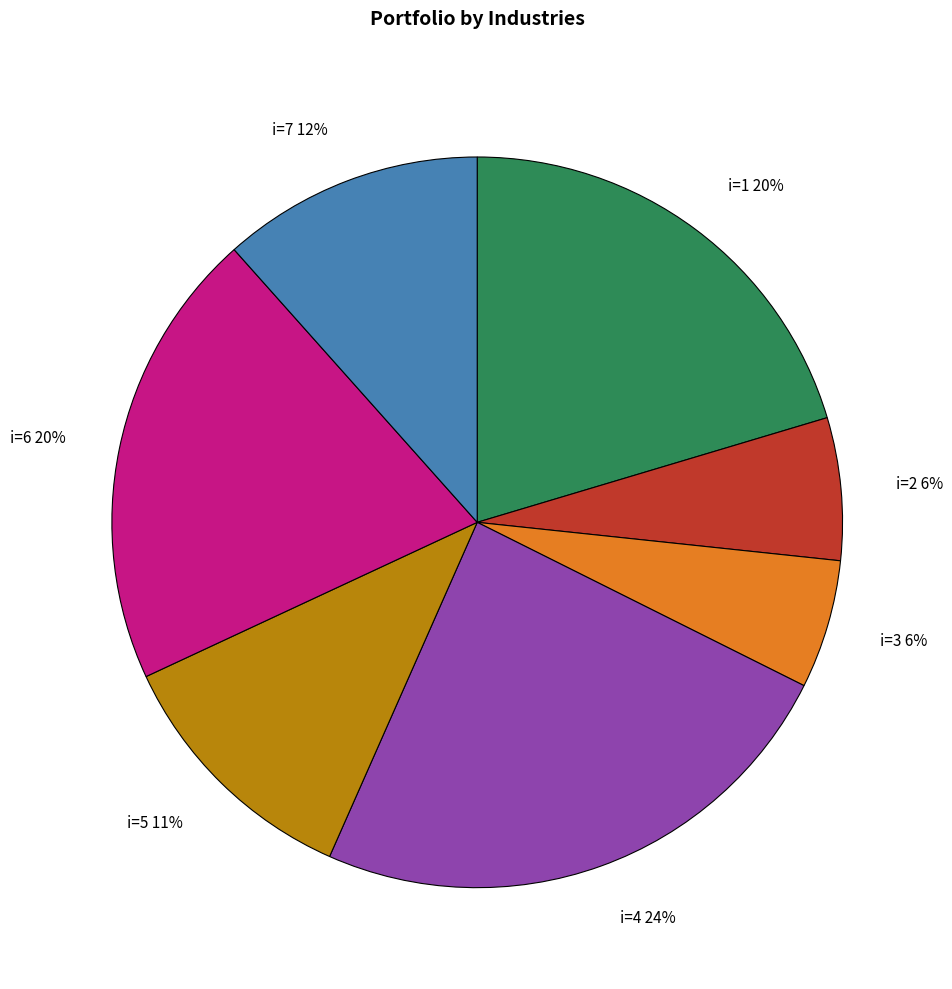

Count the number of slices in the pie.

7